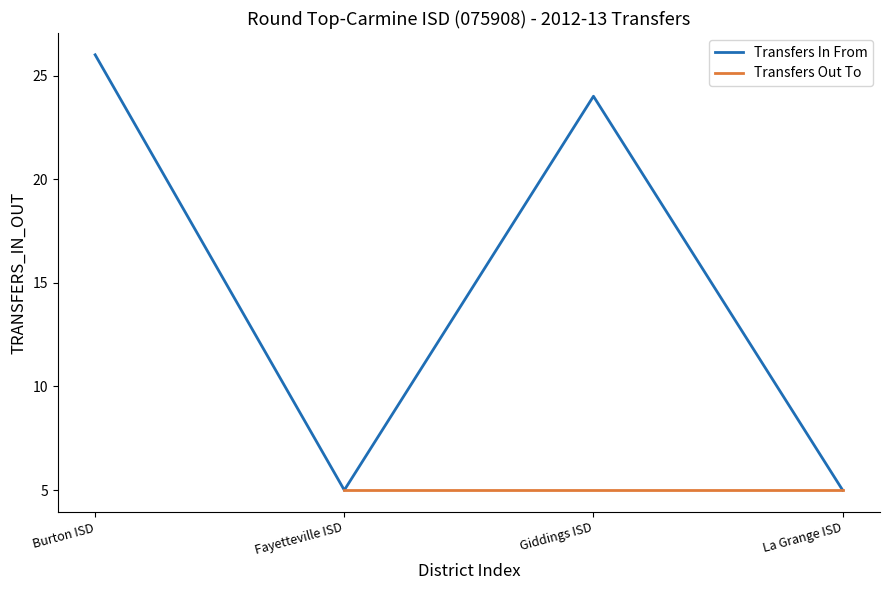

Is this an area chart (filled region under the line)?

No